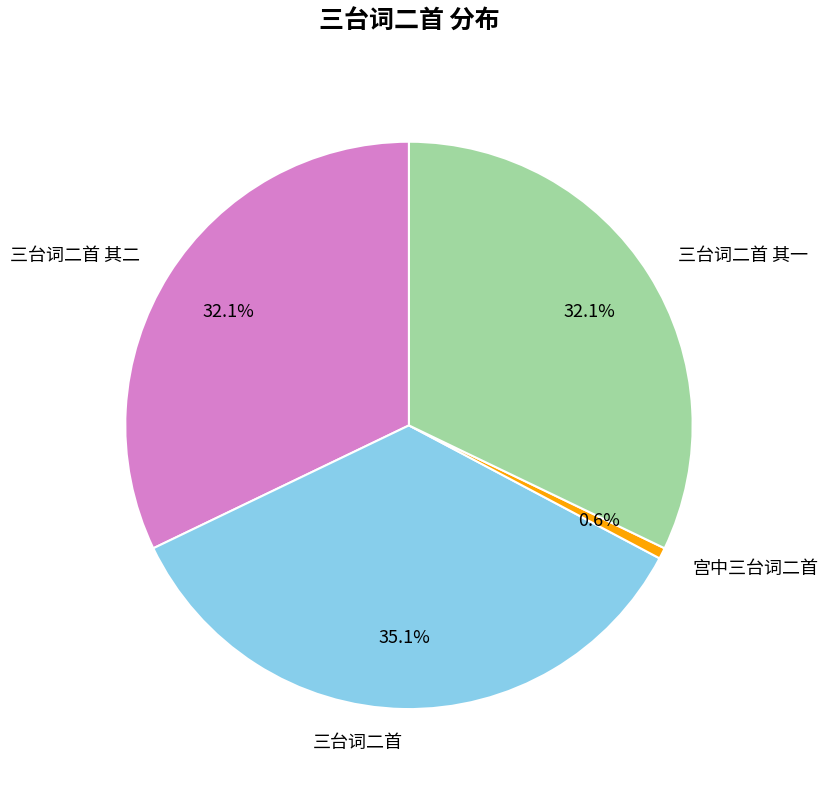

Is the sum of 三台词二首 其二 and 三台词二首 其一 greater than half?

Yes